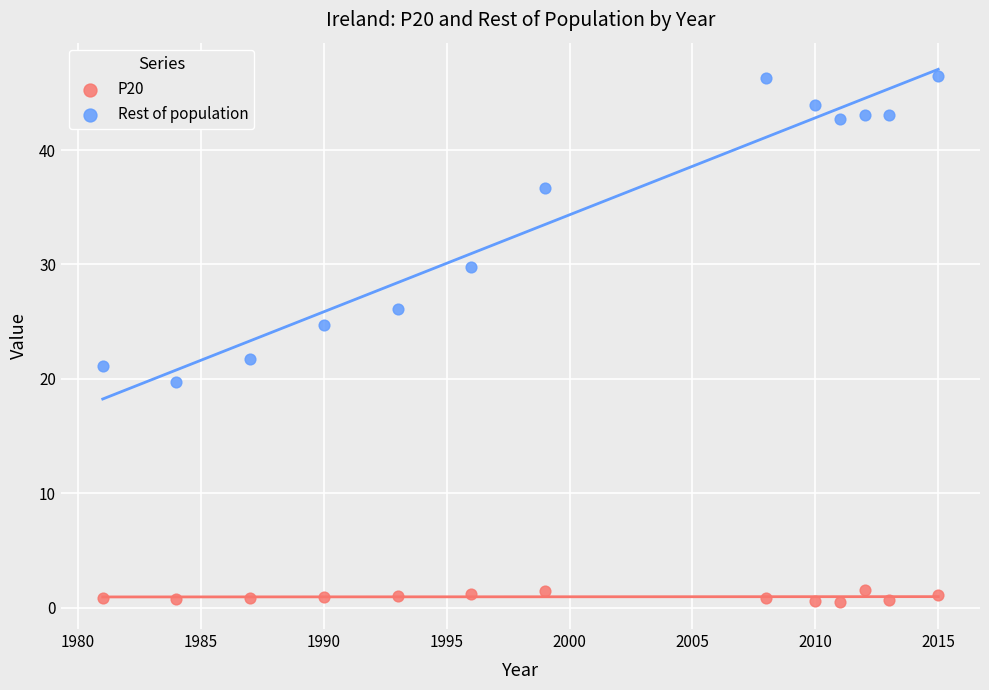

Across all data points, what is the range of X values (max minus min)?

34.0